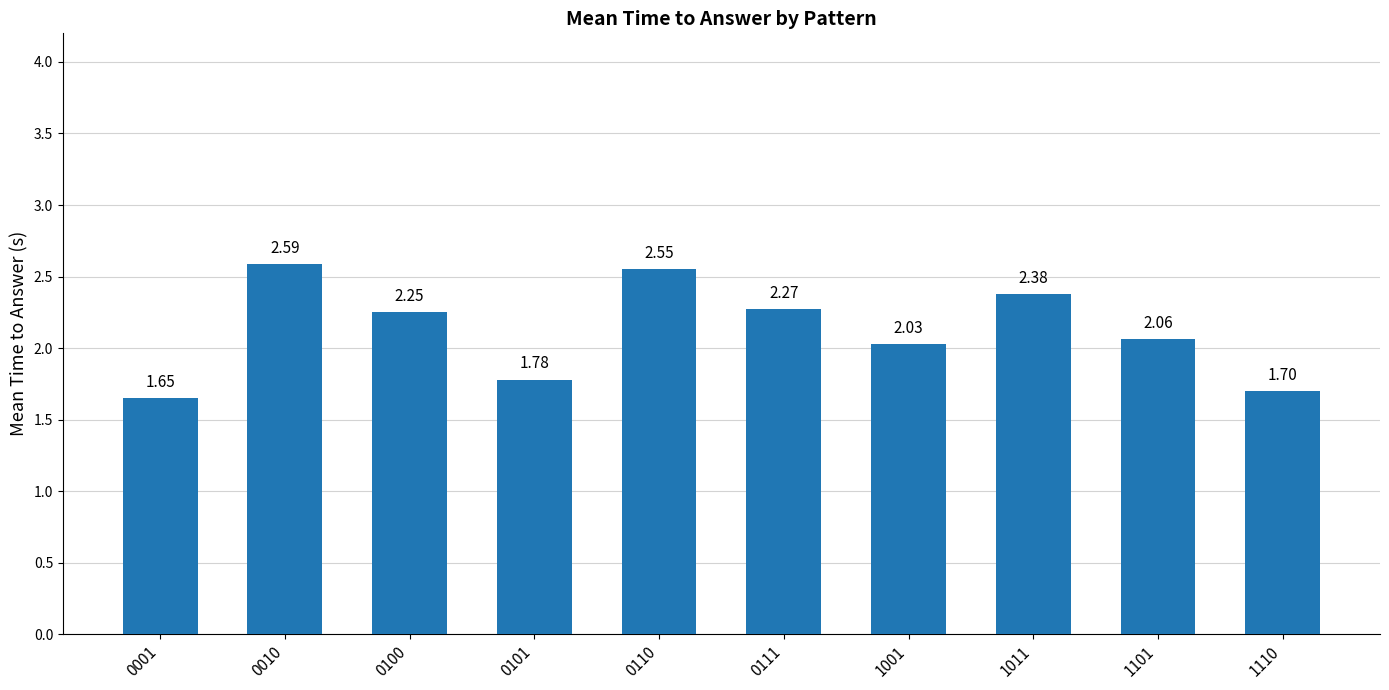

How many values are below 2?

3